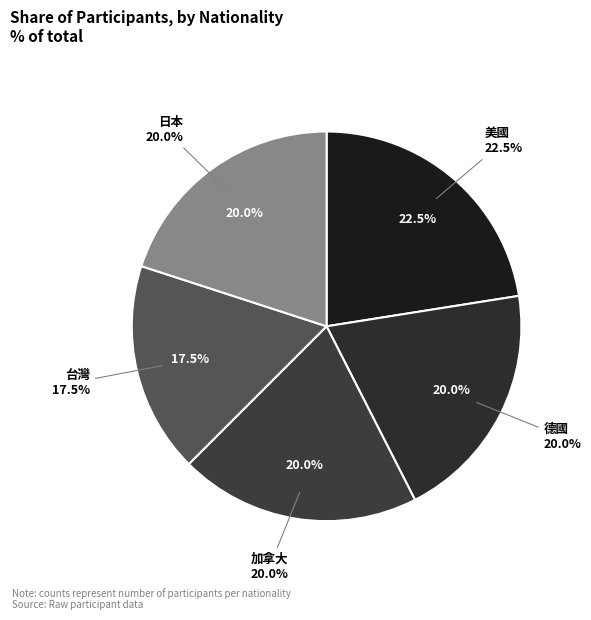

Count the number of slices in the pie.

5